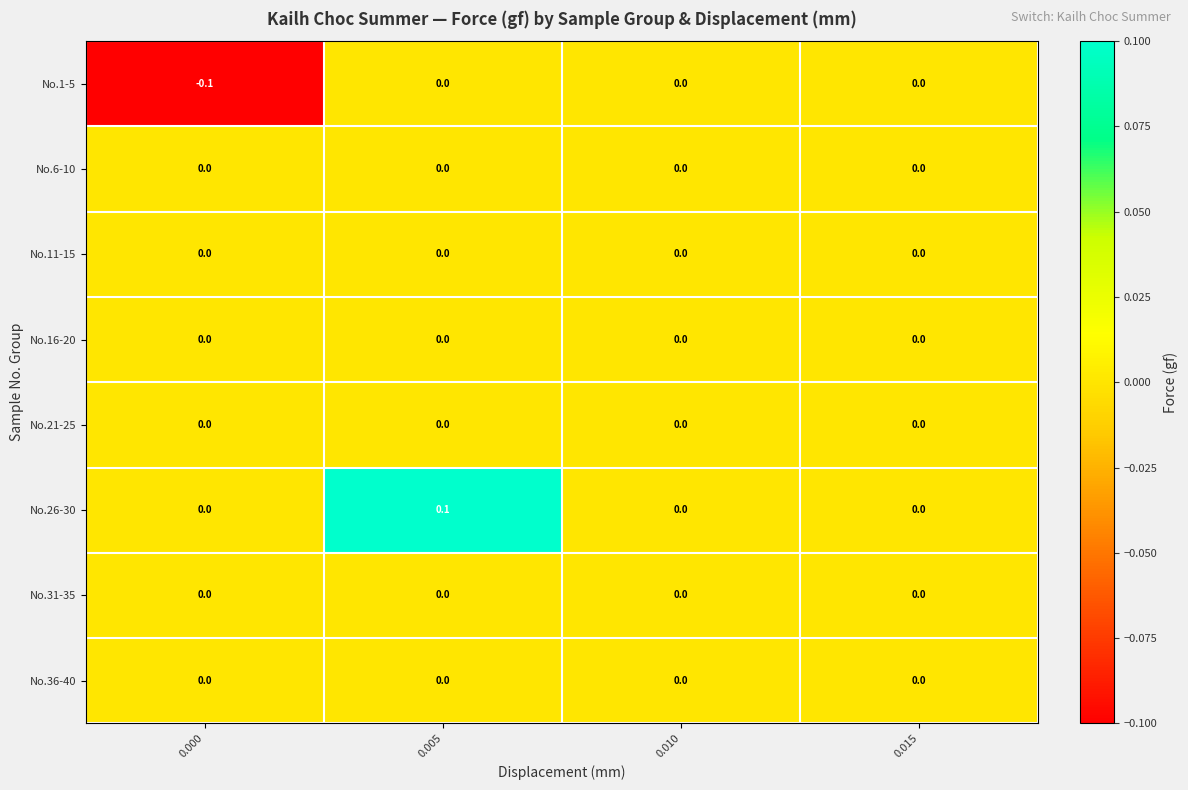

At which category is the sum across all series the highest?

0.005